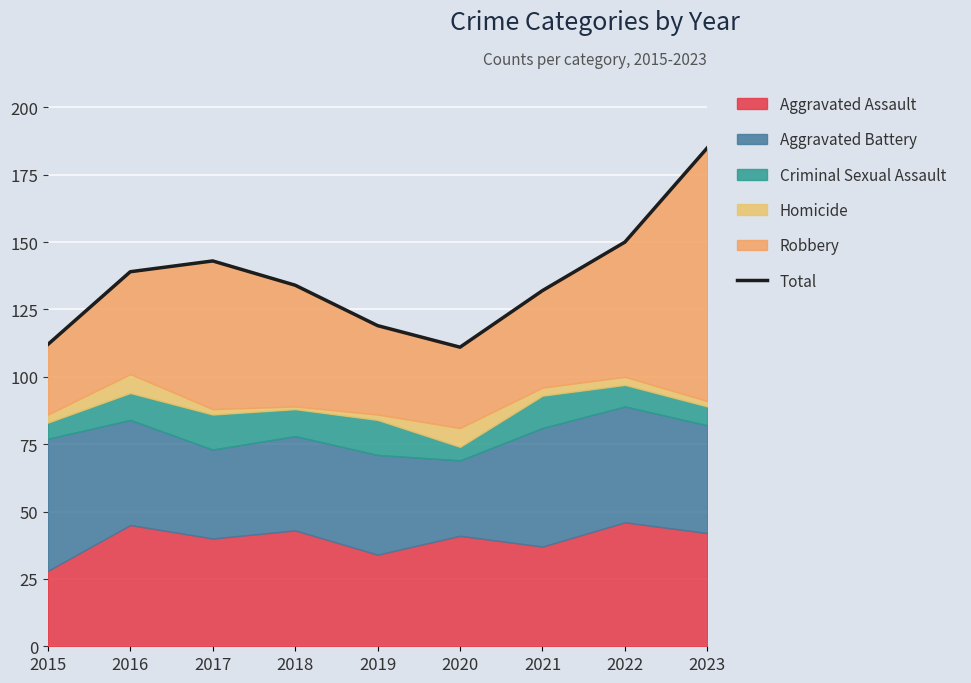

Which label corresponds to the largest value in the chart?

2023